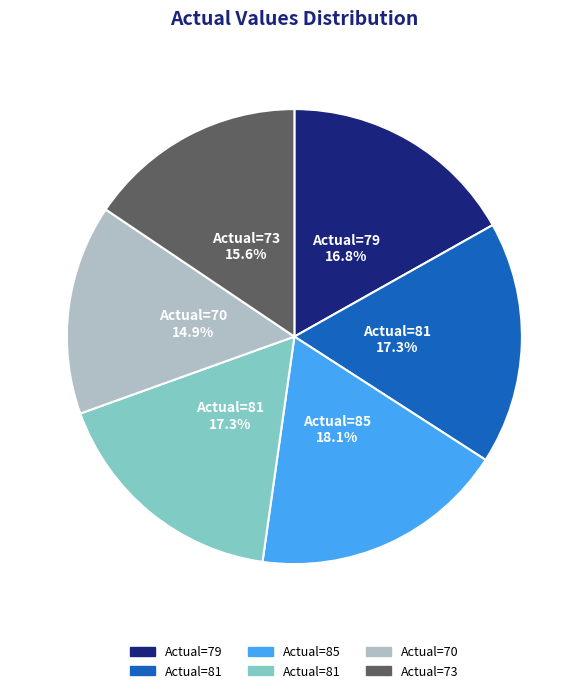

Is there any slice that represents more than half of the pie?

No